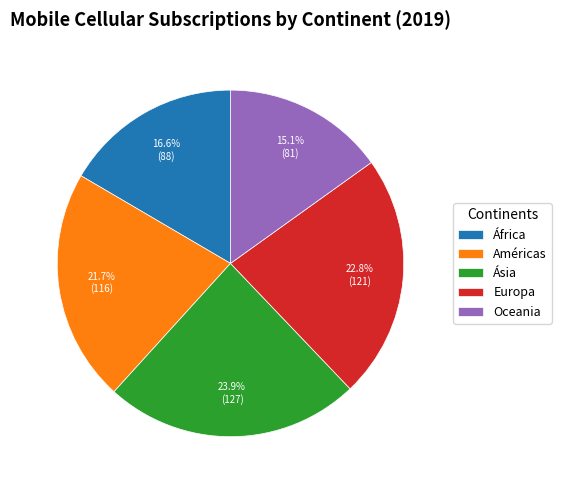

Which slice is the smallest?

Oceania